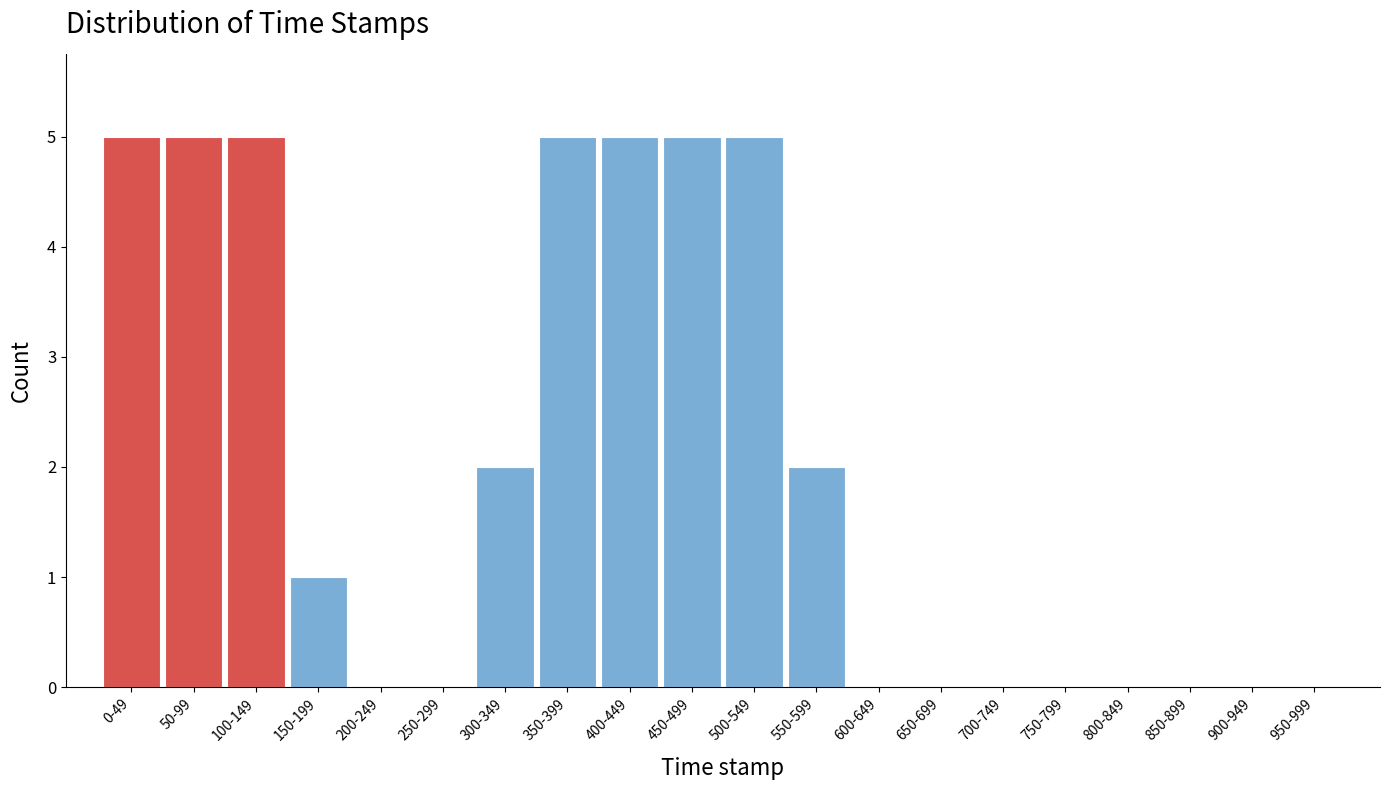

Reading right to left, extract all data points from this chart.

950-999=0	900-949=0	850-899=0	800-849=0	750-799=0	700-749=0	650-699=0	600-649=0	550-599=2	500-549=5	450-499=5	400-449=5	350-399=5	300-349=2	250-299=0	200-249=0	150-199=1	100-149=5	50-99=5	0-49=5